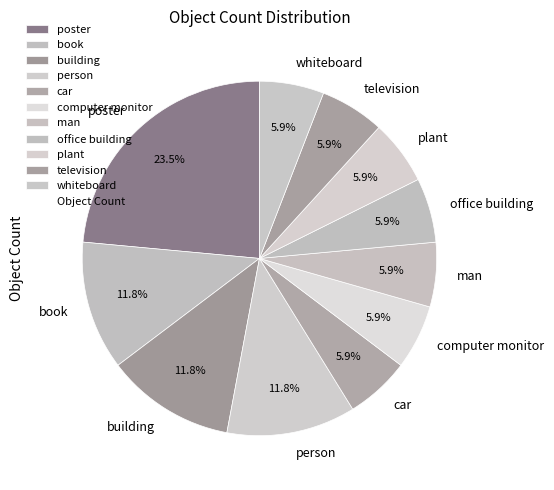

How many slices are in this pie chart?

11